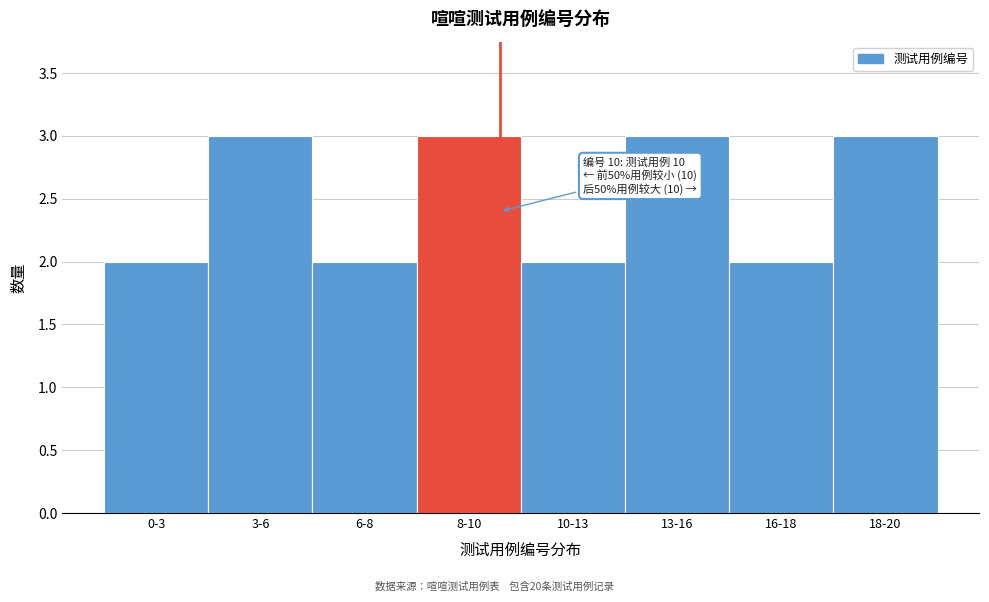

Reading right to left, what are all the values shown in this chart?

3	2	3	2	3	2	3	2